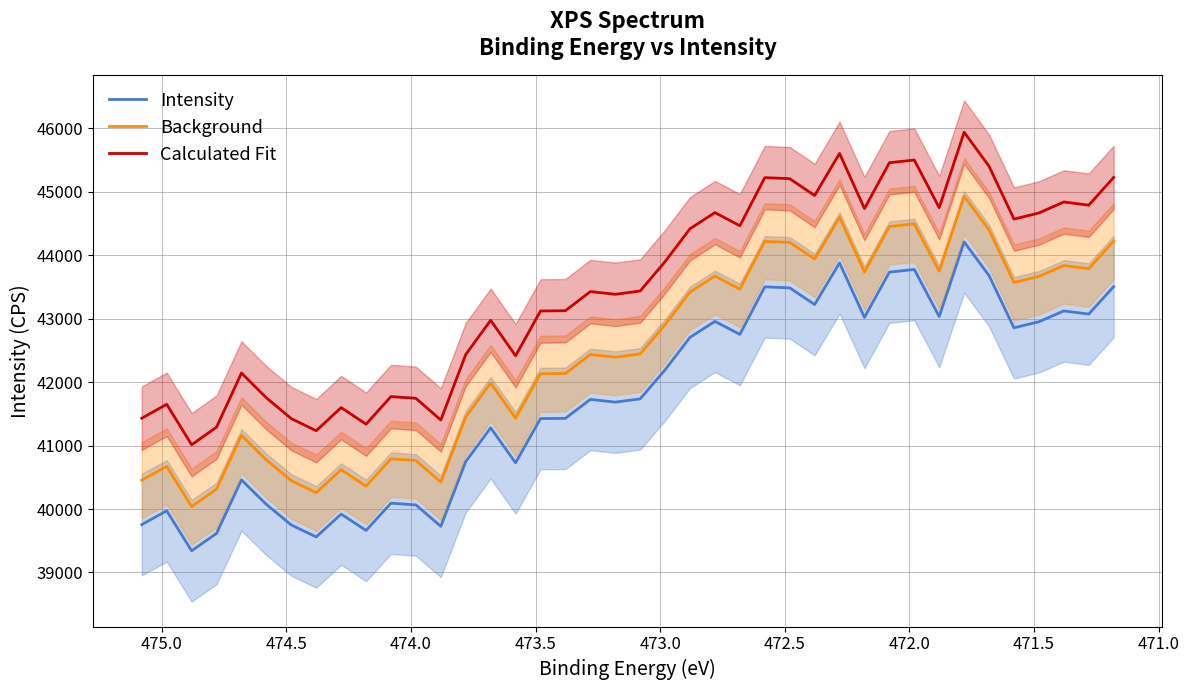

Reading left to right, transcribe all the data shown in this chart.

Intensity: 39754.6	39971.8	39341.5	39615.2	40459.1	40072.4	39748.3	39559.5	39920.2	39662.0	40092.0	40064.8	39726.5	40747.4	41280.5	40728.5	41425.5	41429.8	41728.1	41685.1	41736.7	42194.9	42707.3	42958.4	42753.2	43503.0	43487.1	43224.6	43880.6	43020.9	43735.4	43776.9	43034.5	44211.1	43680.1	42857.2	42952.2	43123.5	43073.8	43506.0
Background: 40453.4	40671.7	40038.2	40313.3	41161.4	40772.8	40447.0	40257.3	40619.8	40360.3	40792.5	40765.1	40425.1	41451.1	41986.9	41432.1	42132.6	42136.9	42436.7	42393.5	42445.4	42905.9	43420.8	43673.2	43467.0	44220.5	44204.5	43940.7	44600.0	43736.0	44454.1	44495.8	43749.7	44932.2	44398.5	43571.5	43667.0	43839.1	43789.2	44223.5
Calculated Fit: 41431.7	41651.5	41013.6	41290.6	42144.6	41753.3	41425.3	41234.2	41599.2	41337.9	41773.1	41745.6	41403.2	42436.4	42975.9	42417.2	43122.6	43127.0	43428.8	43385.3	43437.5	43901.2	44419.8	44673.9	44466.2	45225.0	45208.9	44943.3	45607.2	44737.2	45460.2	45502.2	44750.9	45941.6	45404.3	44571.5	44667.6	44841.0	44790.7	45228.1